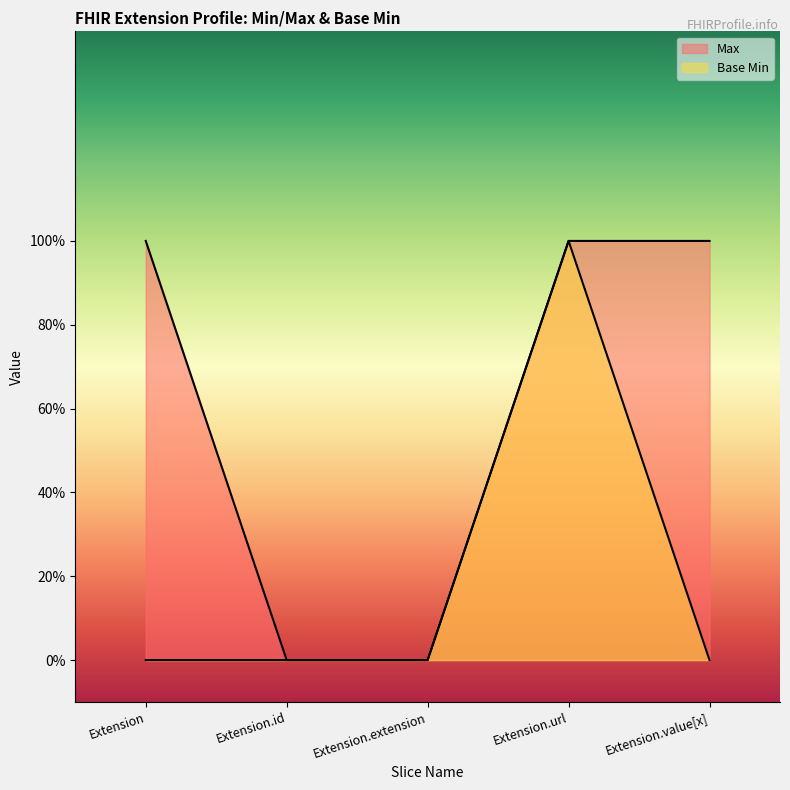

Is it true that Base Min equals 1 at Extension.extension?

False